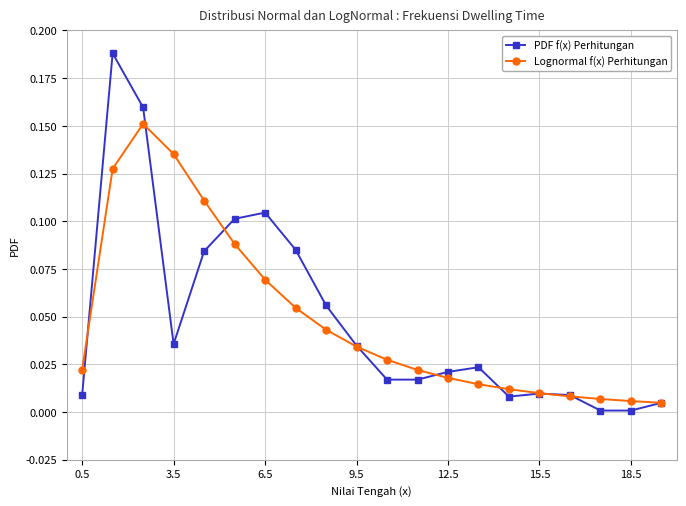

True or false: PDF f(x) Perhitungan has more than 2 points higher than both neighbors.

True